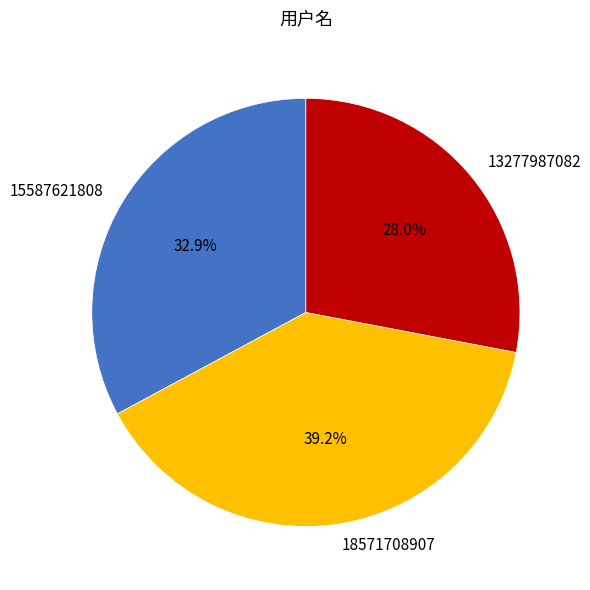

Combined, what portion of the pie is 13277987082 and 18571708907?

67.1%